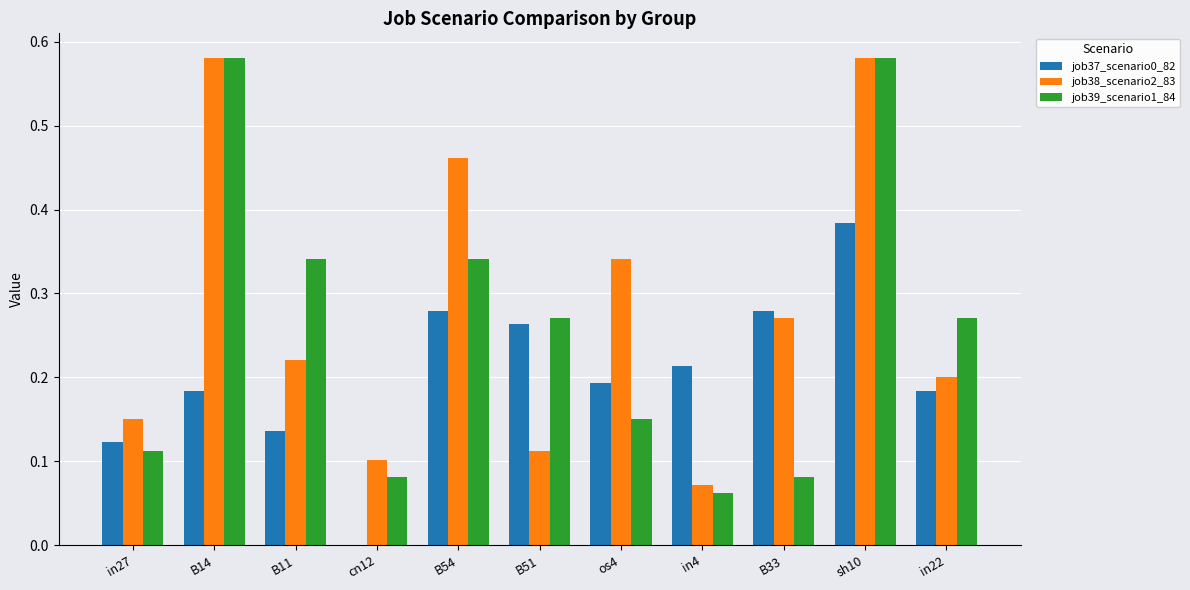

Which series changed the most between sh10 and in22?

job38_scenario2_83